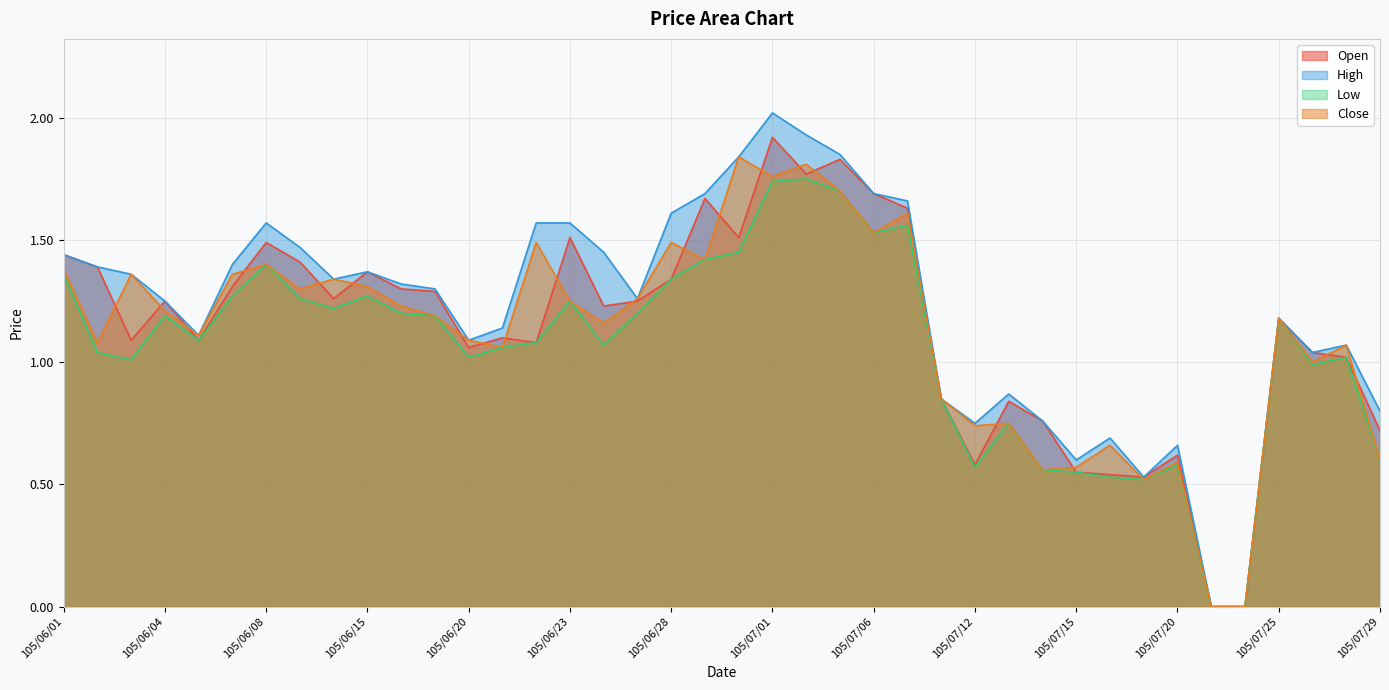

The value of Open at 105/06/15 is 2.3. True or false?

False